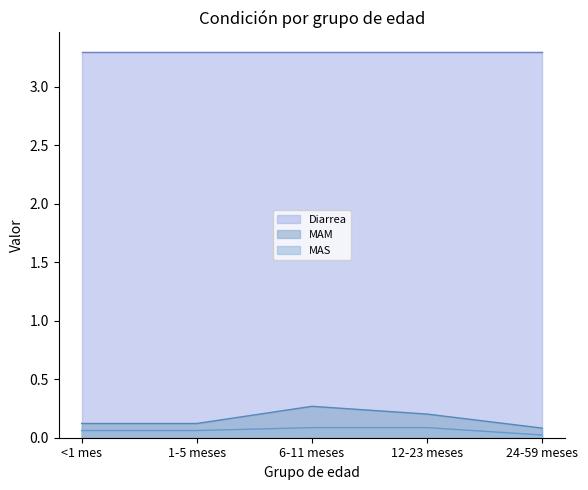

True or false: MAS and MAM cross at least once.

False